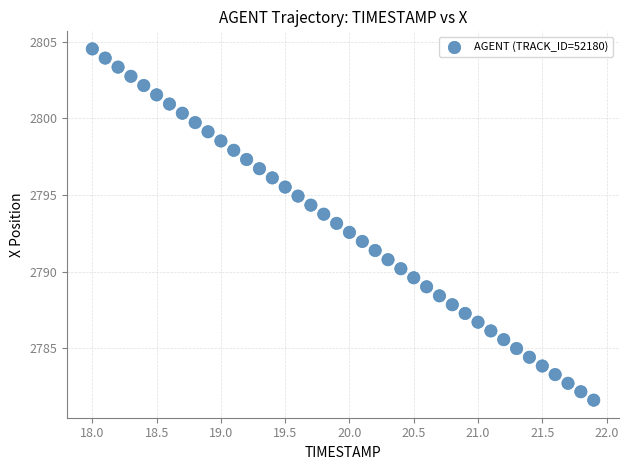

What is the range of X values (max minus min)?

3.9